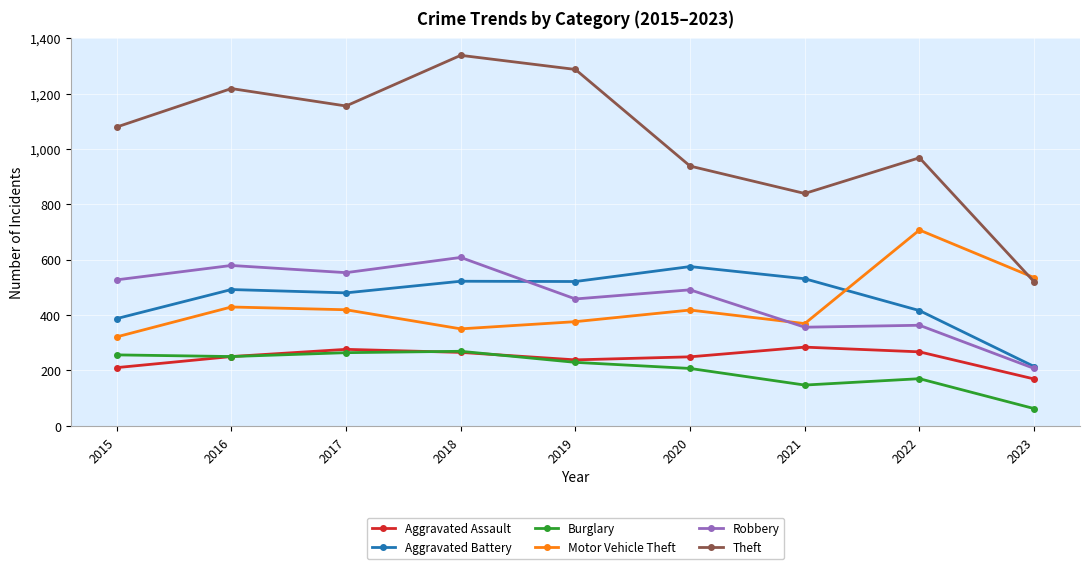

How many distinct data groups are displayed?

6